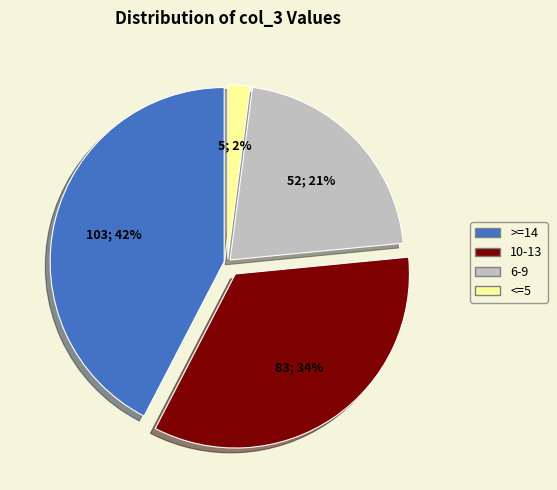

Is there any slice that represents more than half of the pie?

No